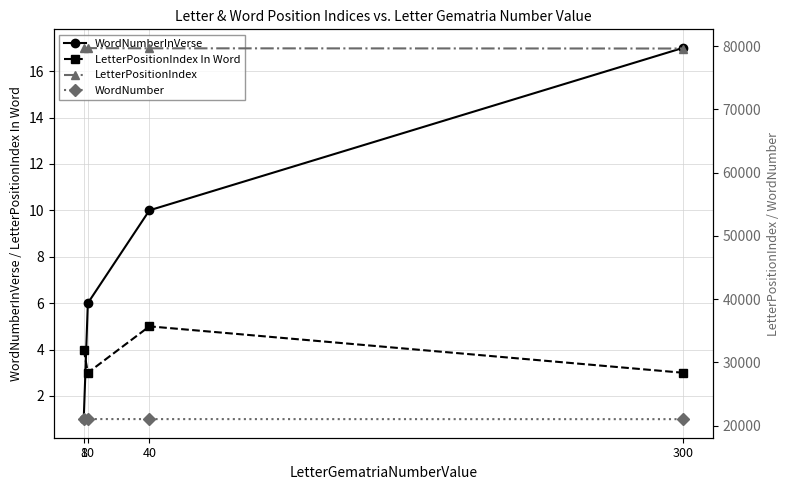

Reading left to right, transcribe all the data shown in this chart.

WordNumberInVerse: 1	6	10	17
LetterPositionIndex In Word: 4	3	5	3
LetterPositionIndex: 79704	79671	79638	79605
WordNumber: 21036	21028	21020	21010